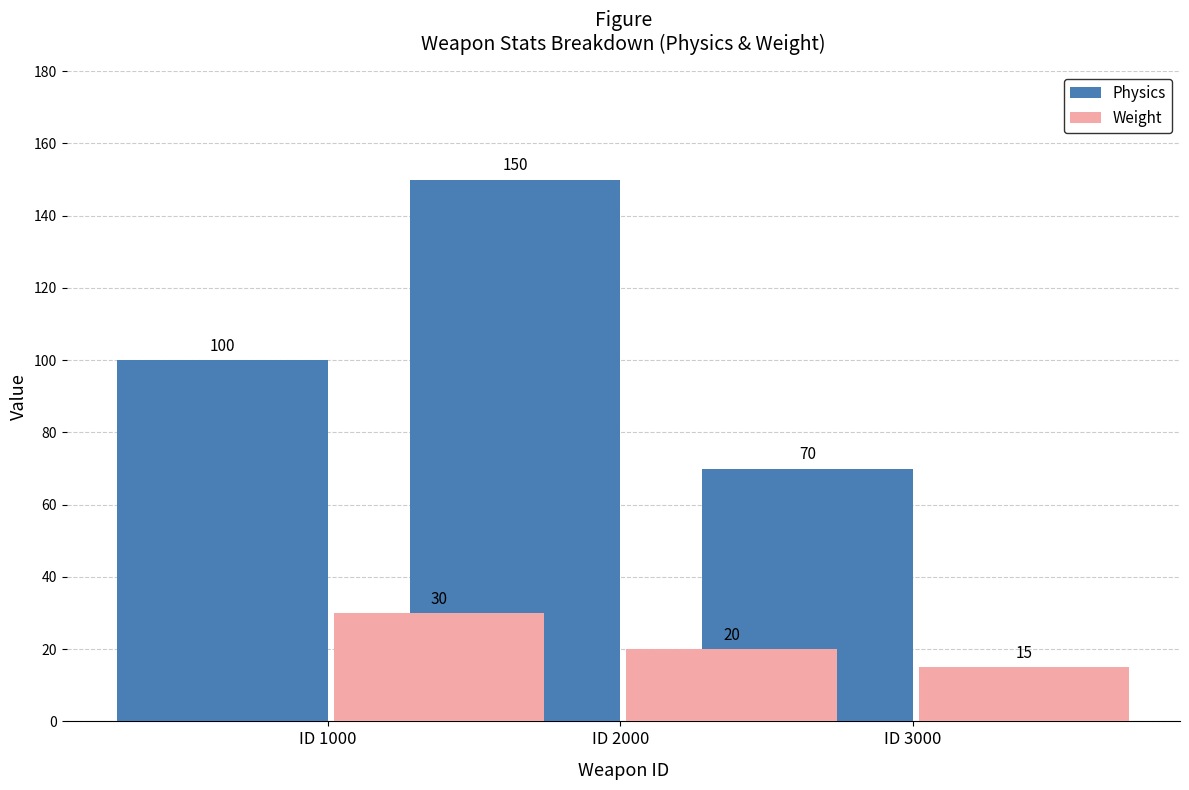

What are all the series names shown in the legend?

Physics, Weight